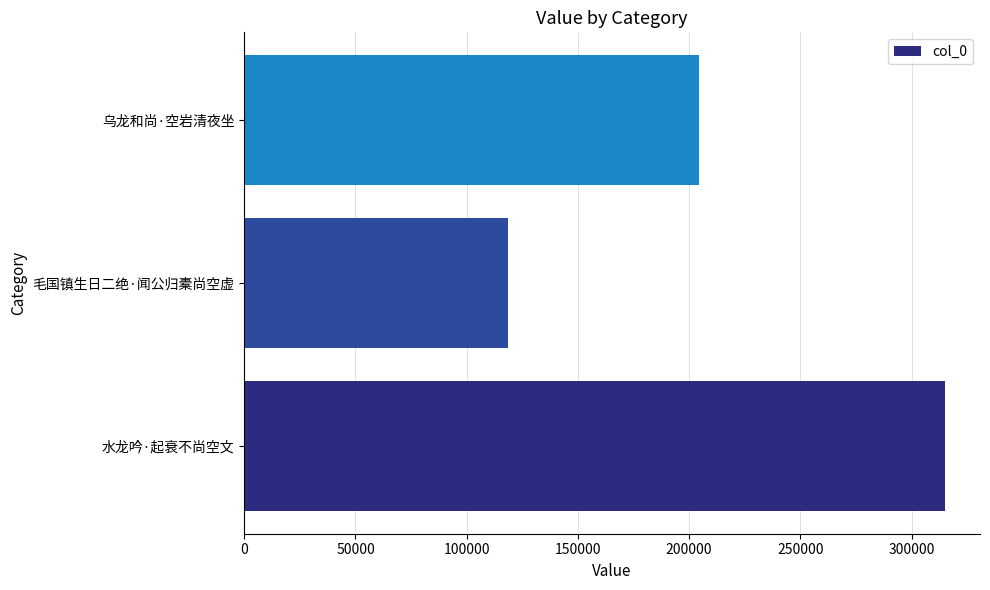

Where is the data nearest to the value 216878?

乌龙和尚·空岩清夜坐